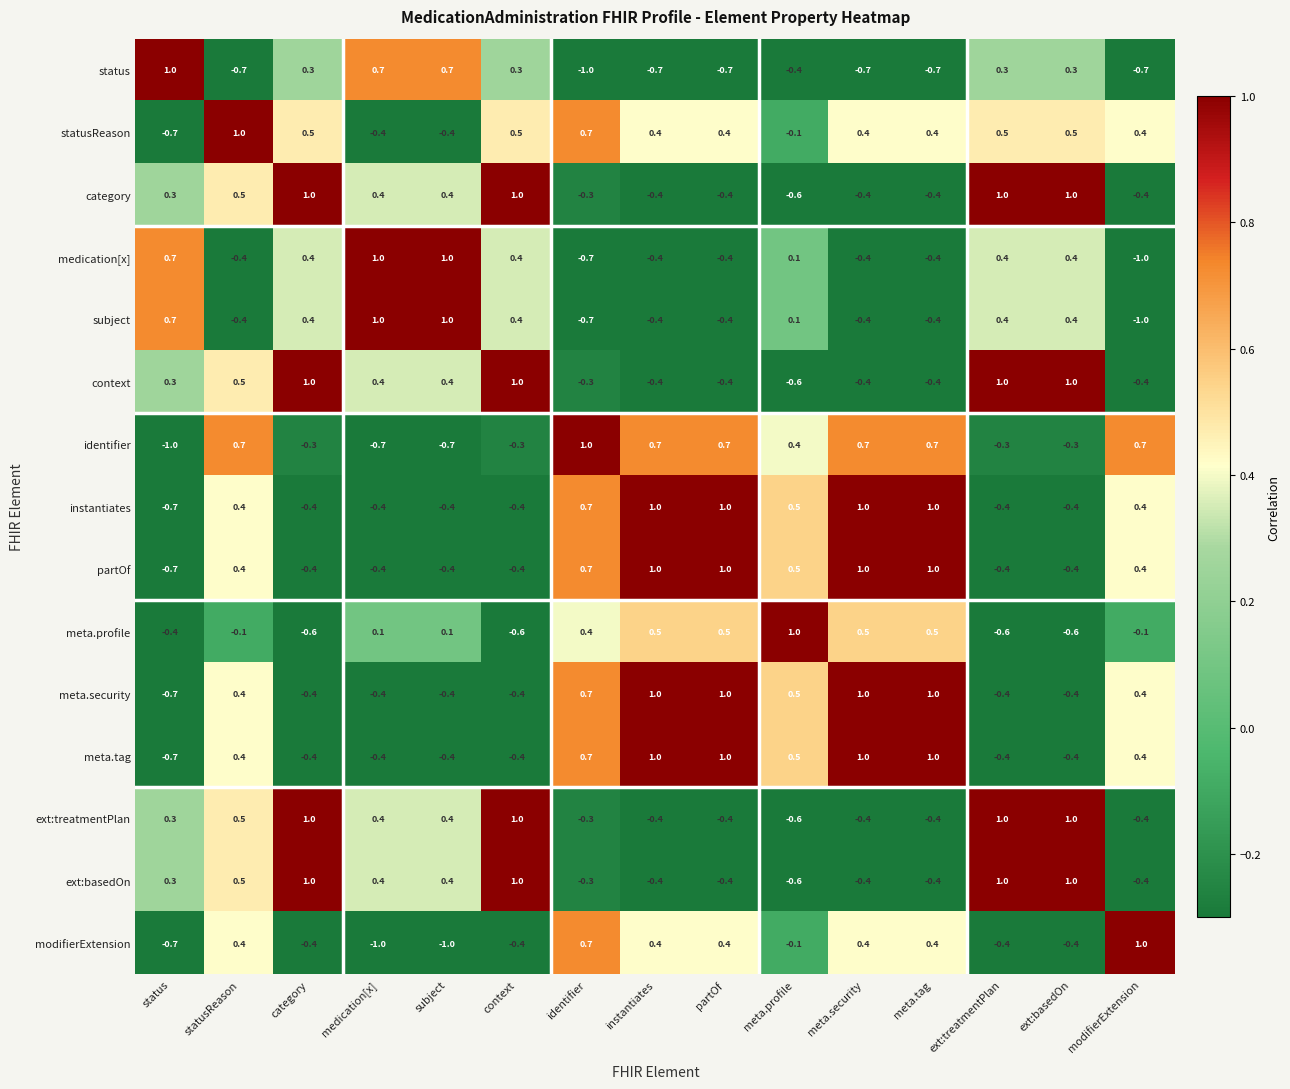

What is the minimum value shown in the chart?

-1.0